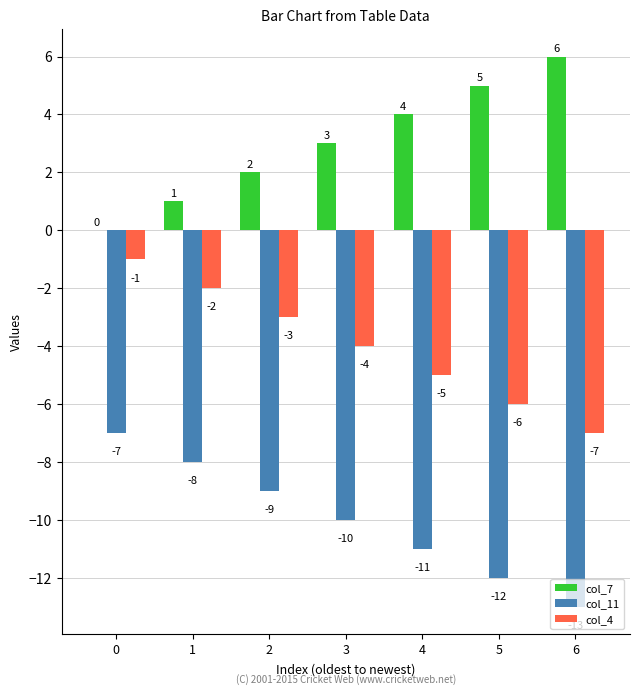

True or false: col_11 has a value of -4 at 0.

False